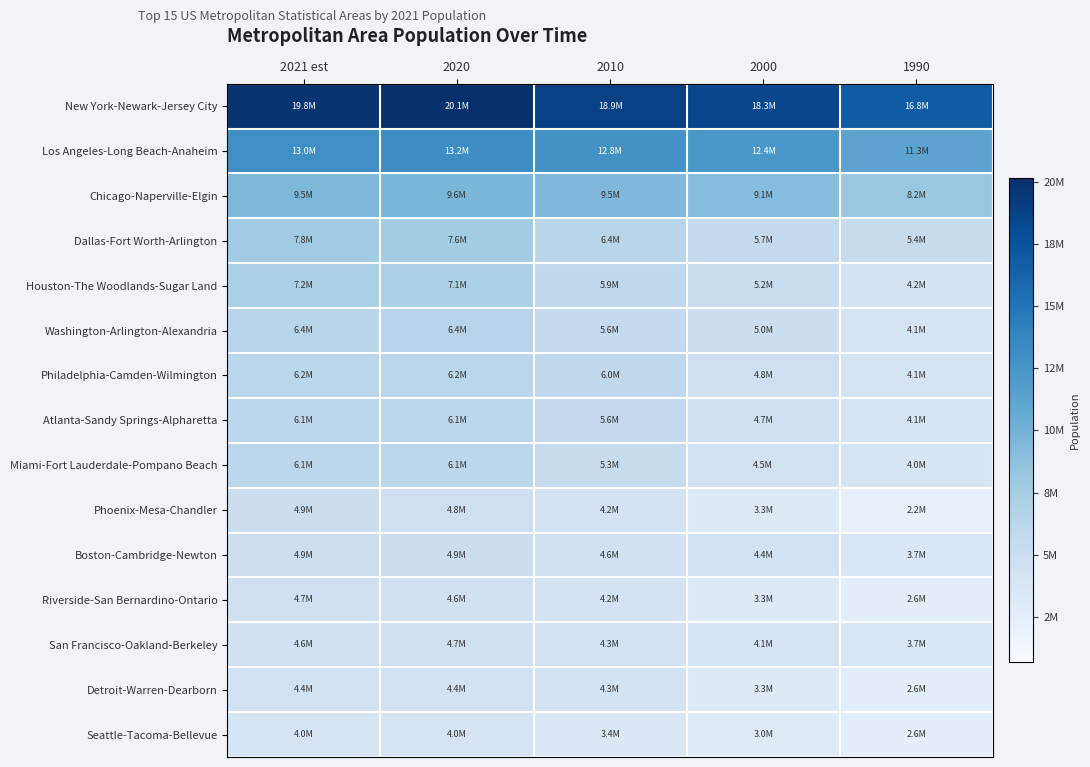

What is the total value across all series at 1990?

79628730